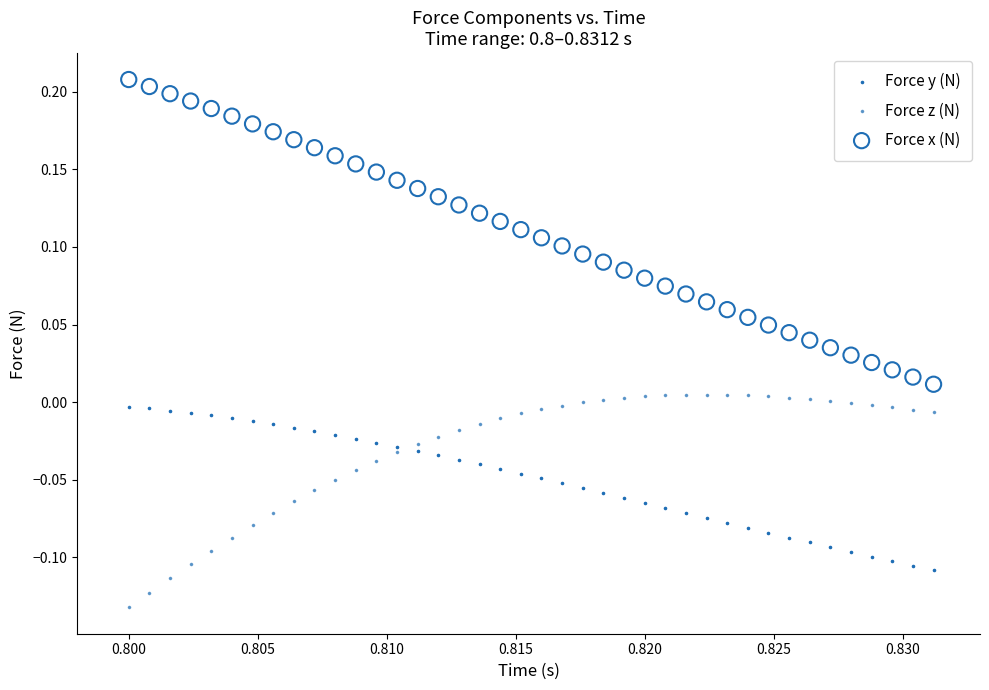

Which series reaches the maximum Y coordinate?

Force x (N)